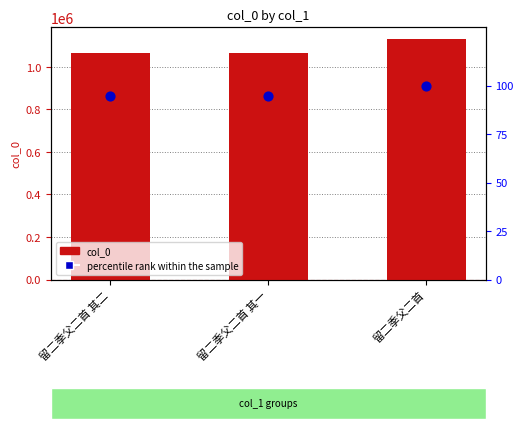

Which series has the largest total across all categories?

col_0